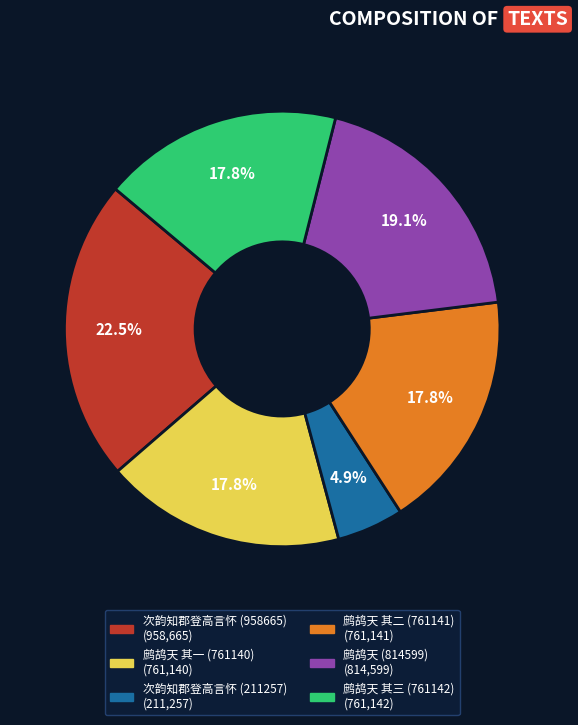

Is there a majority slice in this chart?

No